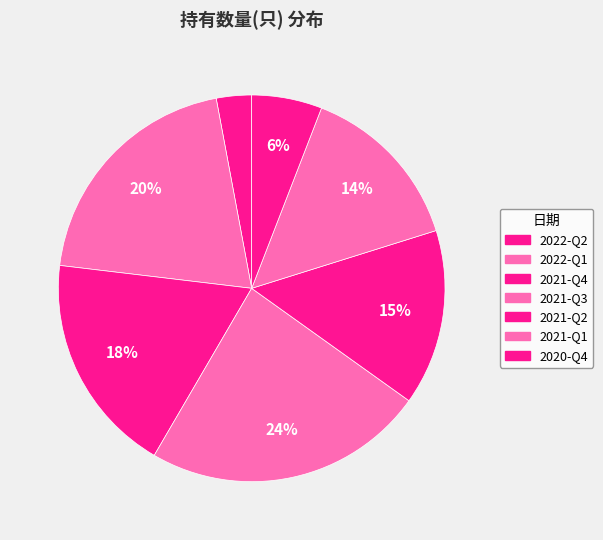

How many segments does this pie chart have?

7